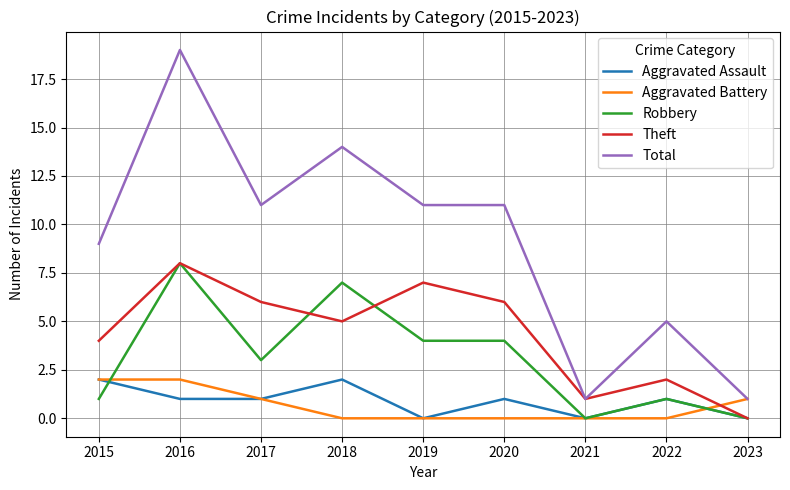

Is it true that Total equals 19 at 2016?

True